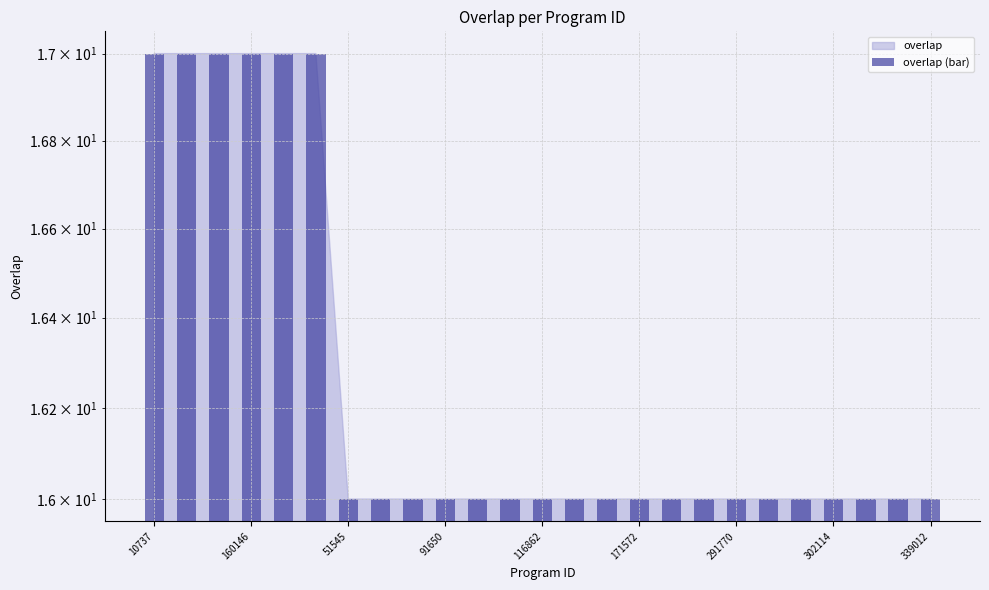

At which label is the value closest to 16?

51545